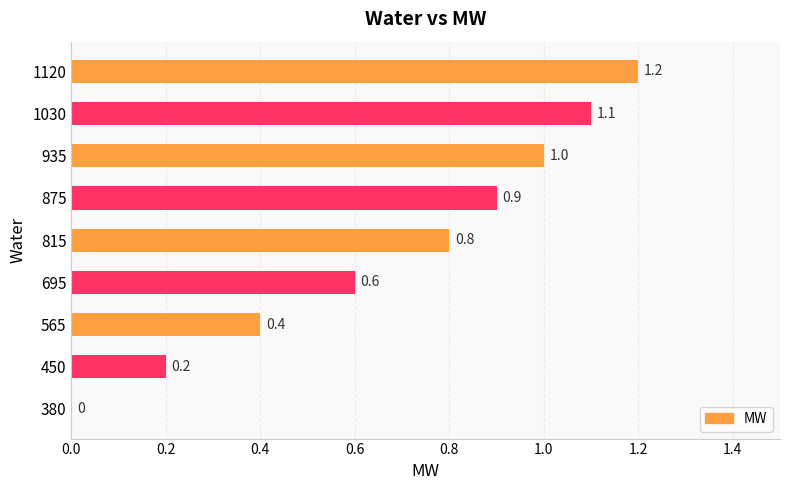

True or false: the data shows 0.6 at 695.

True